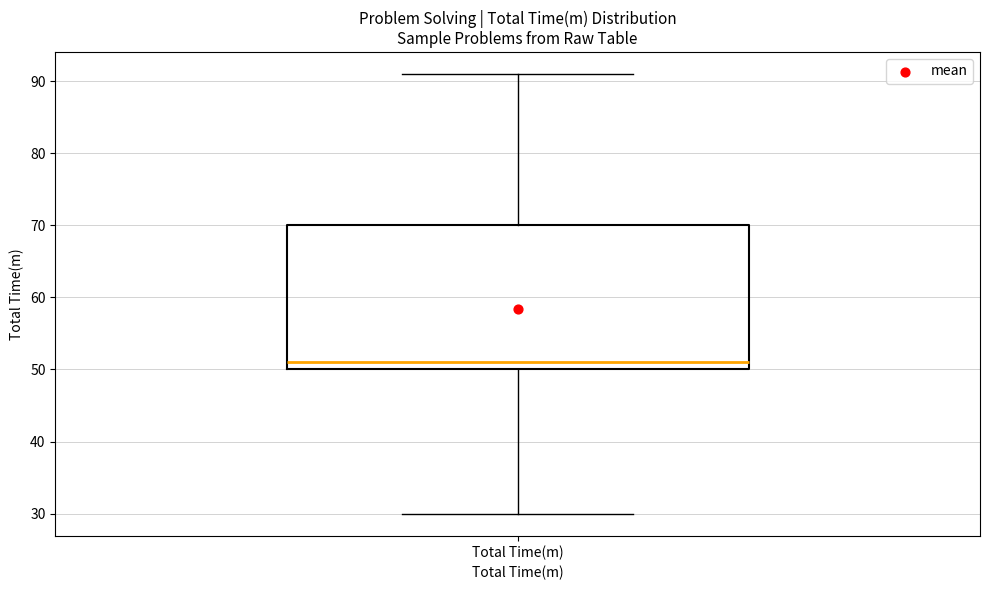

Transcribe this box plot: give where the median line is, the range the box spans, and where the two whiskers end, as read against the y-axis. The values are not printed on the chart, so give them approximately, as read against the axis.

median 51, box 50 to 70, whiskers 30 to 91